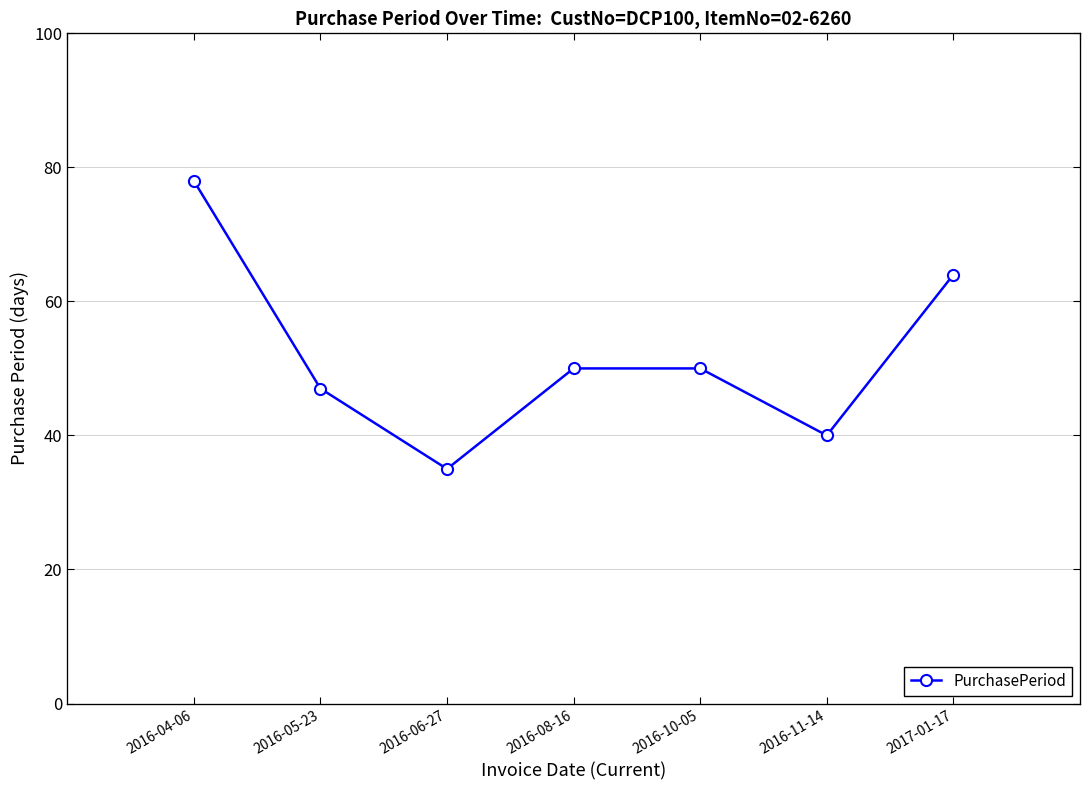

What is the smallest value displayed?

35